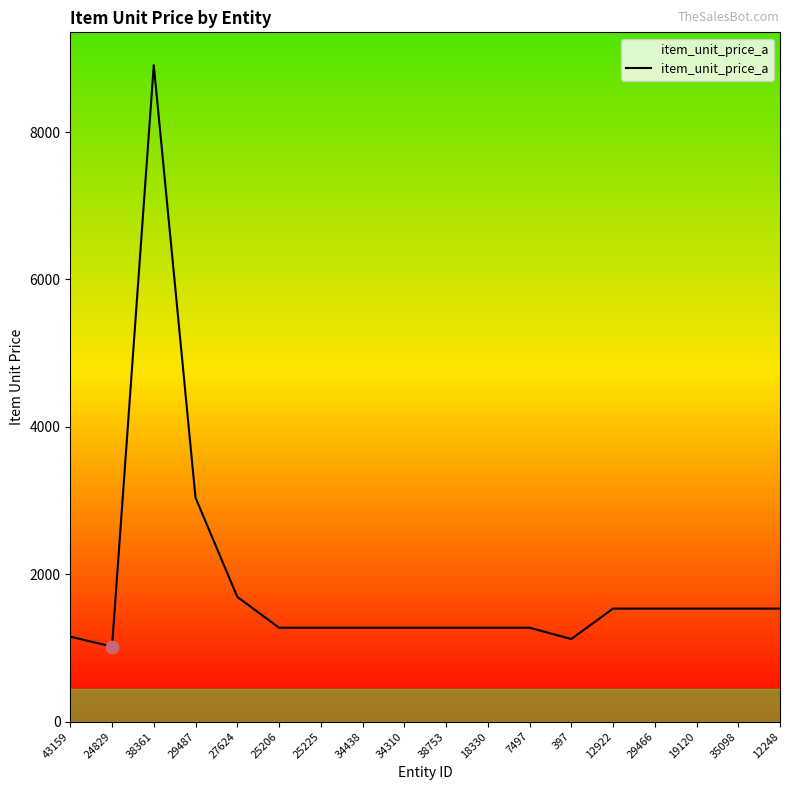

What is the ratio of the value at 397 to the value at 35098?

0.7